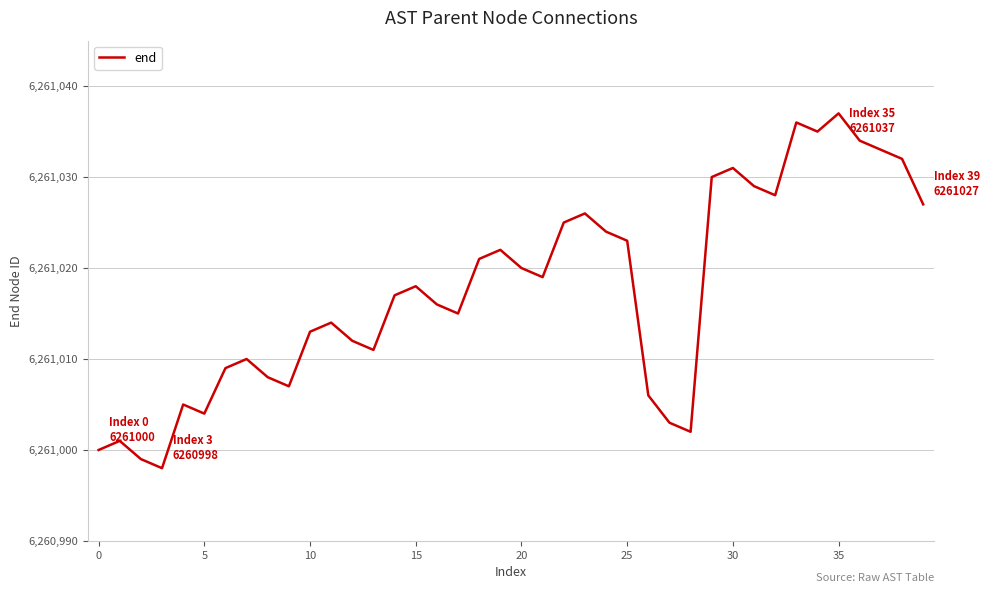

What is the difference between the maximum and minimum values?

39